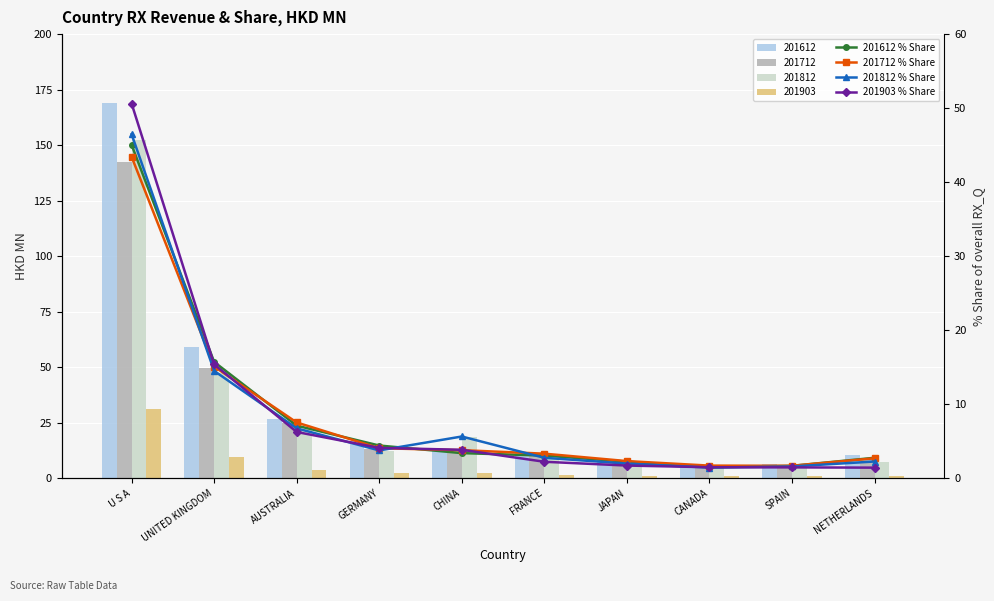

Which has a higher value, JAPAN or U S A?

U S A